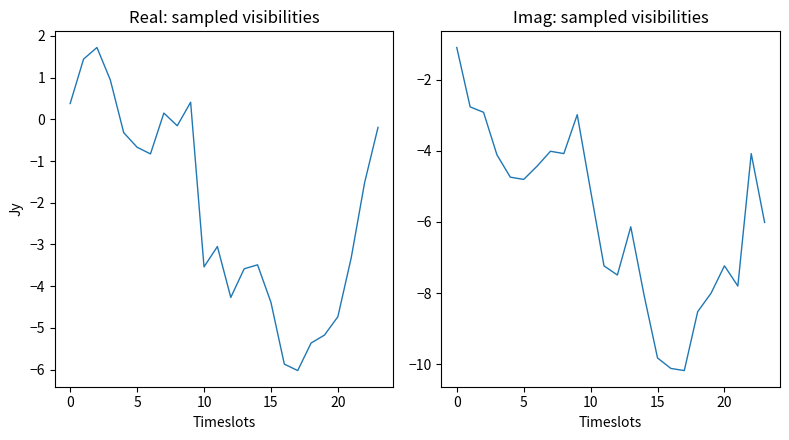

What is the difference between the second highest and second lowest values in the ATT10 series?

7.4